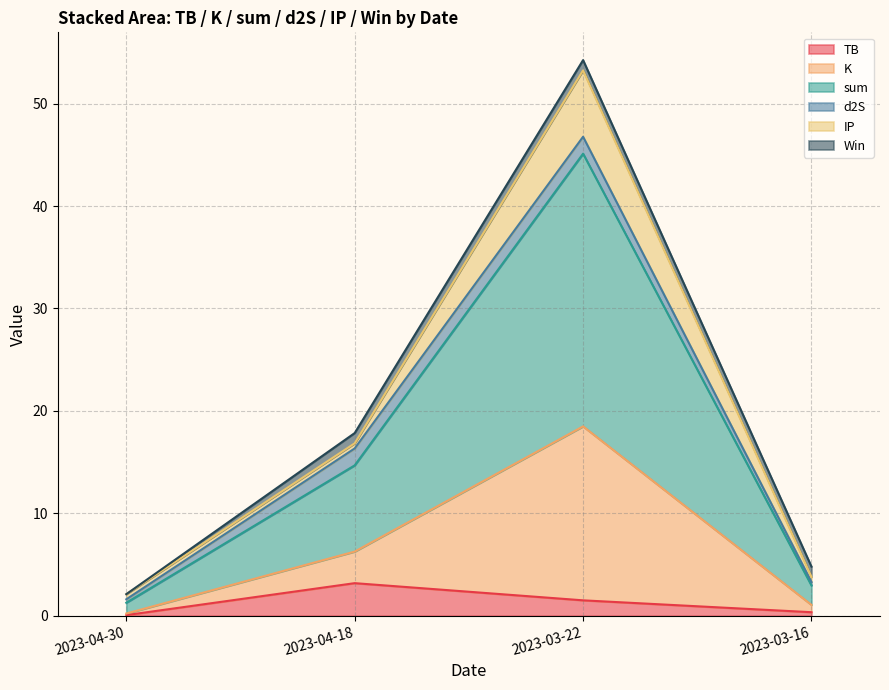

In sum, how many points are higher than both neighbors (excluding endpoints)?

1